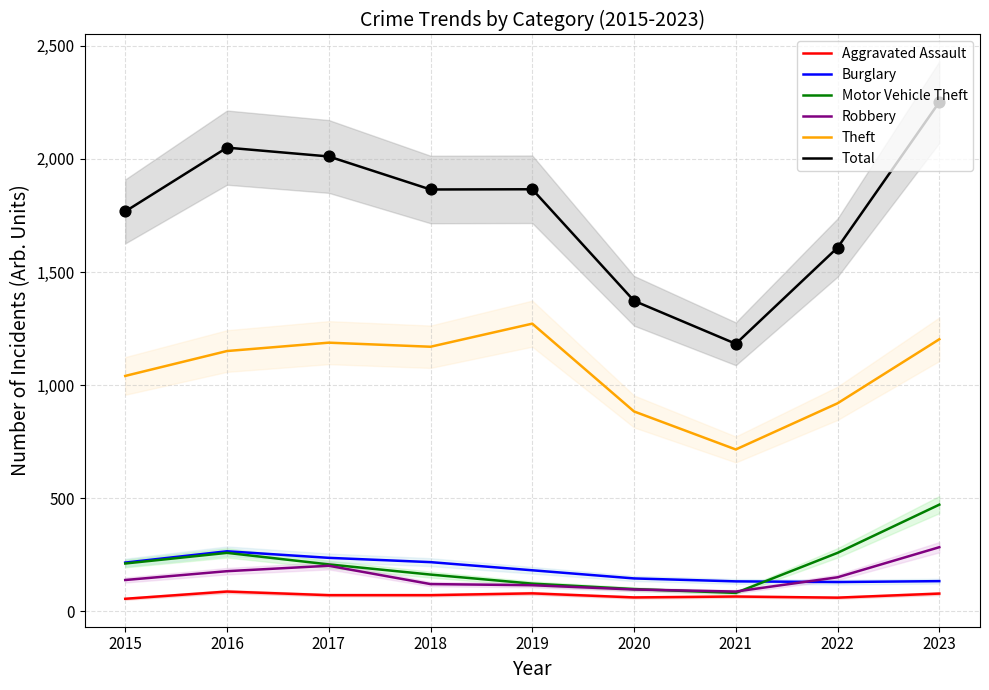

Which series has the largest Y range (max minus min)?

Total